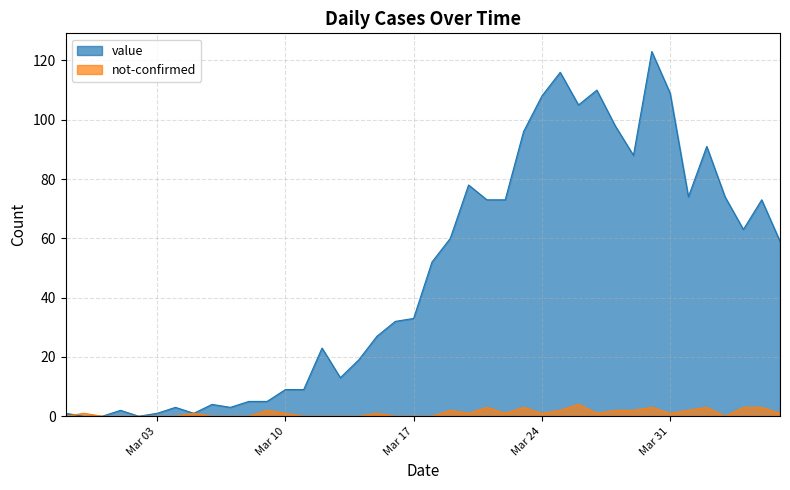

Which series has the largest total across all categories?

value